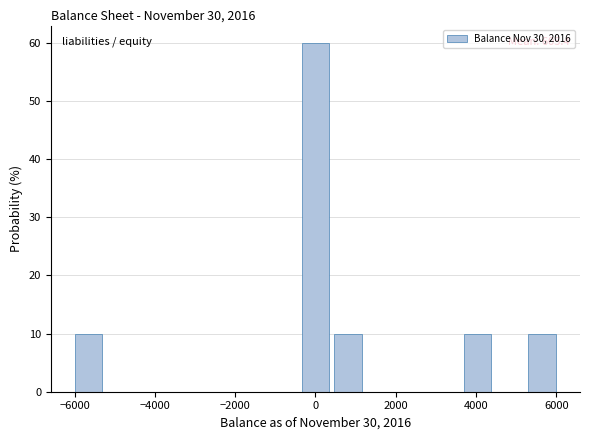

Which range on the x-axis has the tallest bar?

-400 to 400